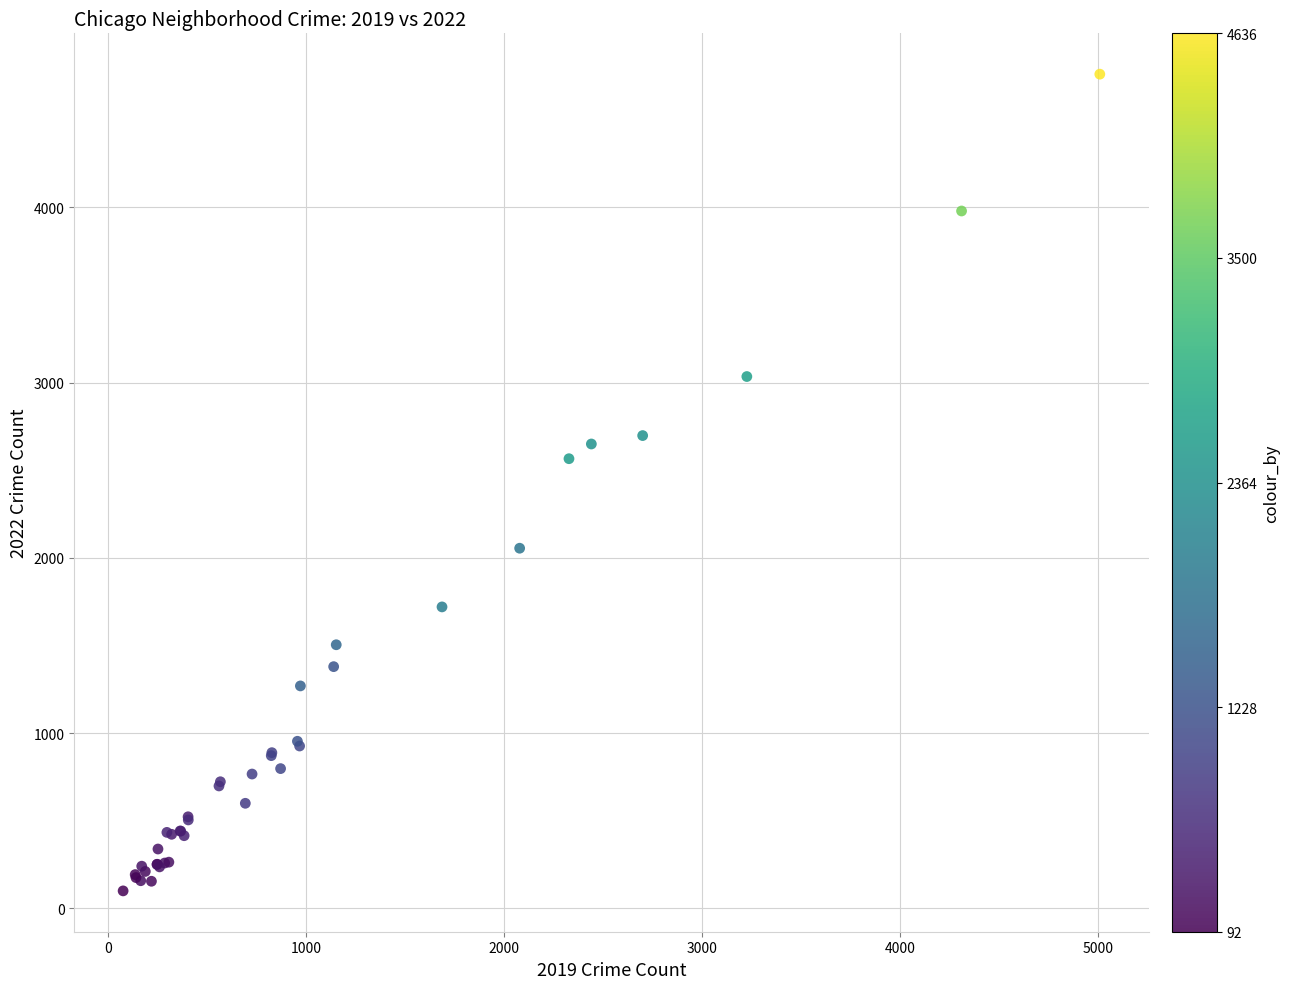

What Y value in the scatter plot is closest to 2430?

2566